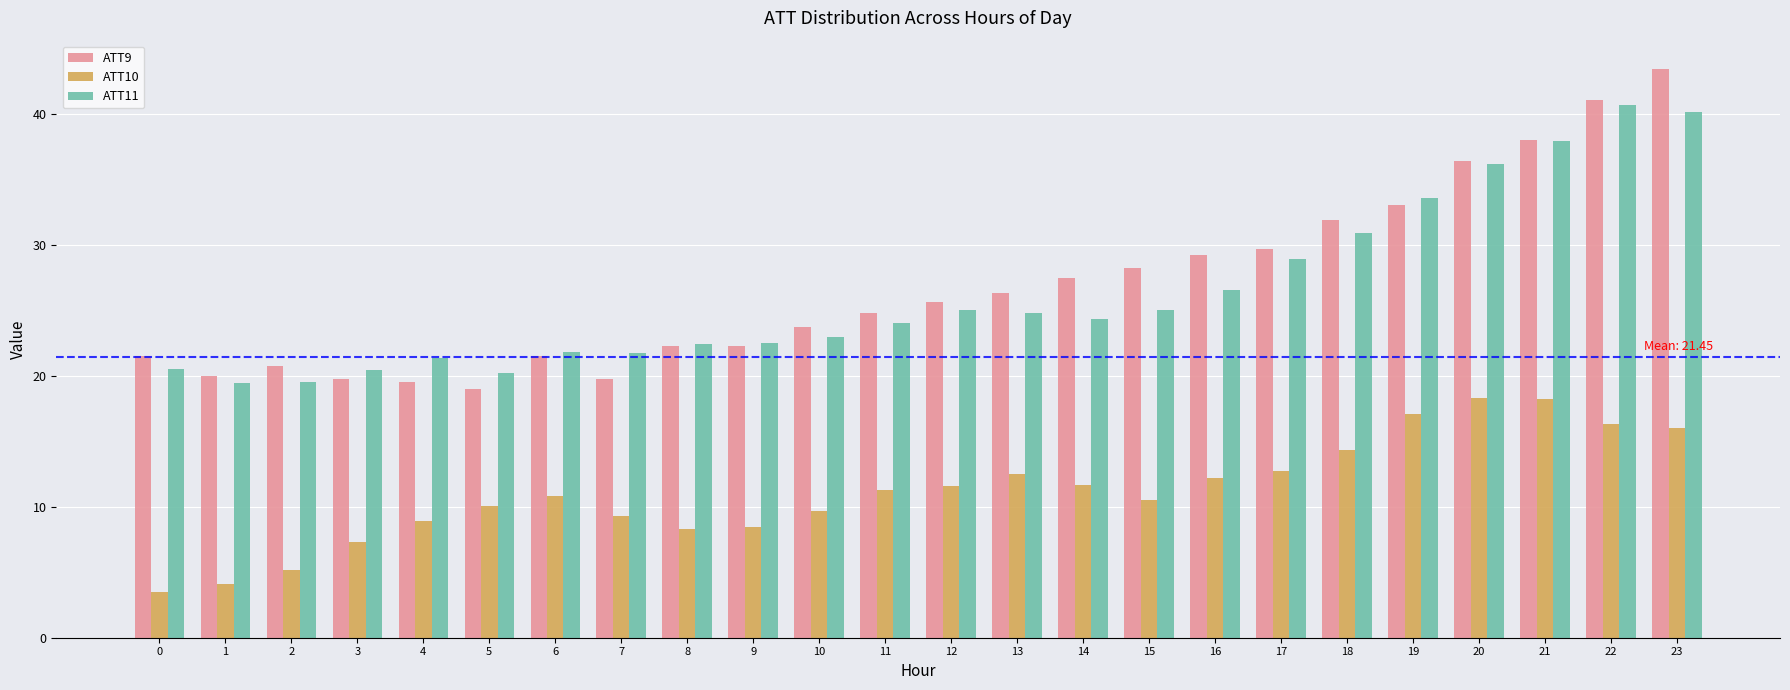

What is the average value of the ATT9 series?

26.9